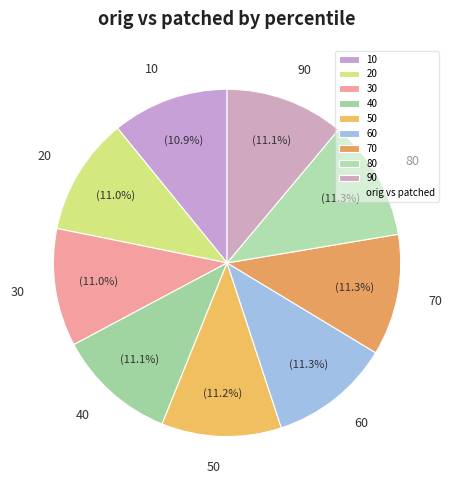

What portion of the pie excludes 60?

88.7%